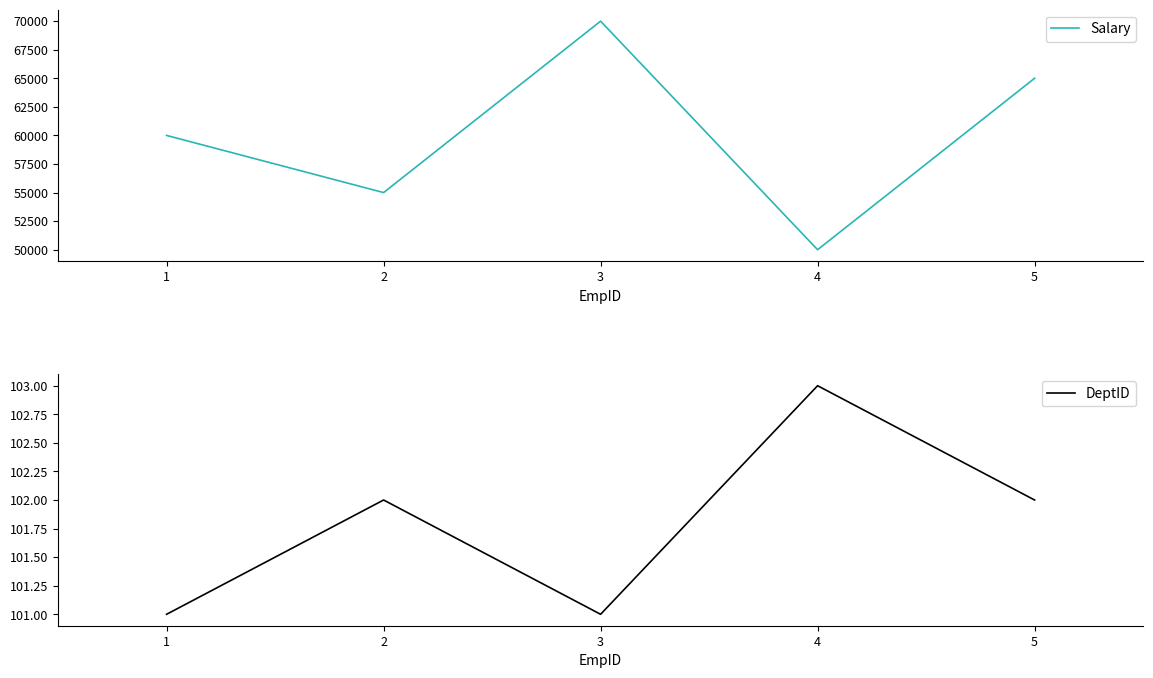

True or false: DeptID has a value of 102 at 5.

True